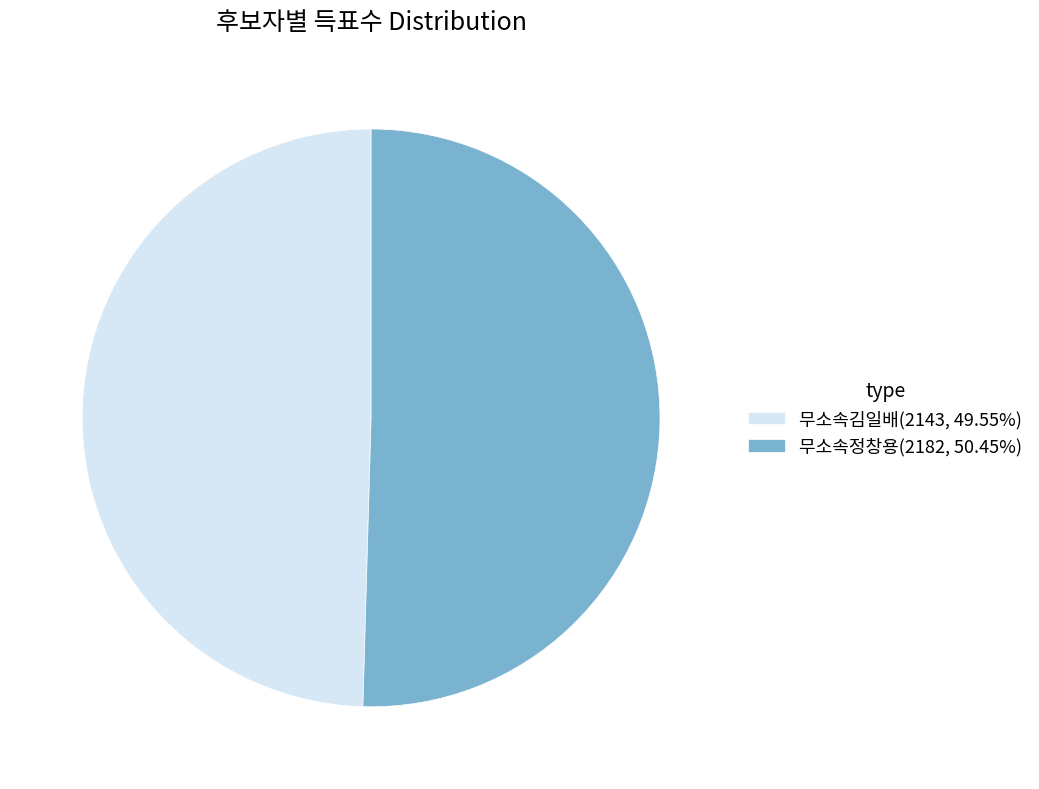

Rank the categories by value from lowest to highest.

무소속김일배, 무소속정창용